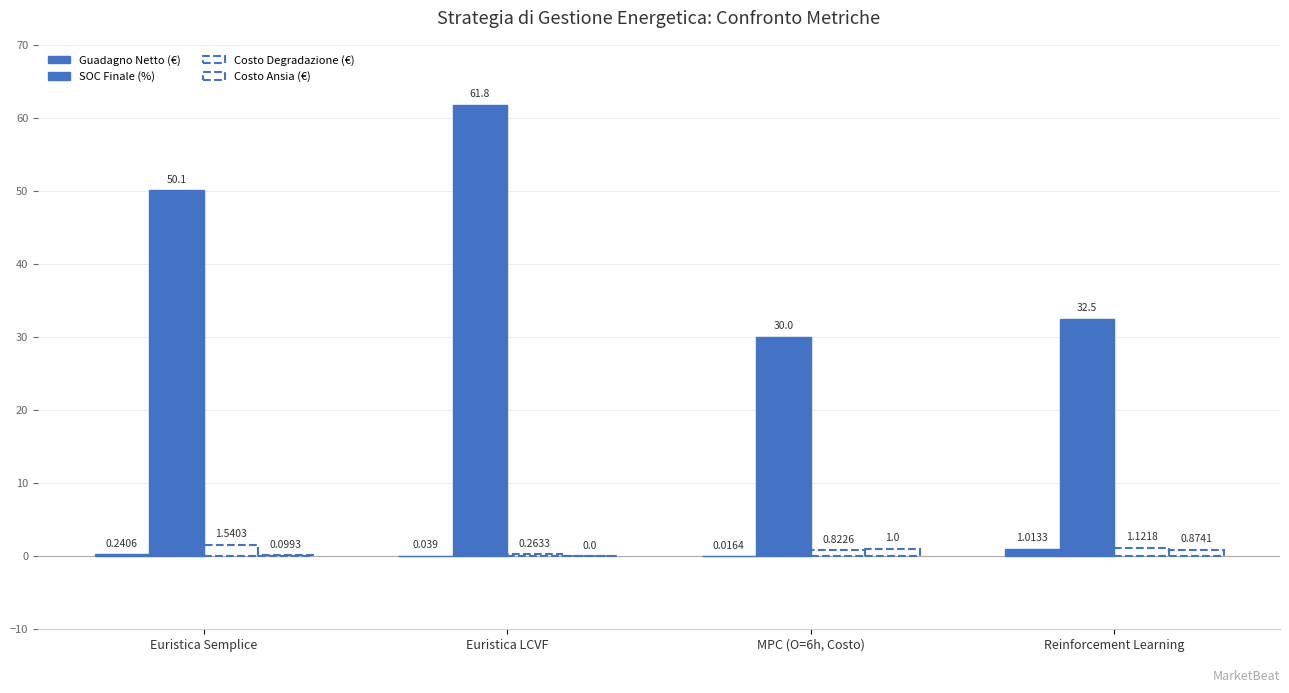

Which series has the widest spread of values?

SOC Finale (%)